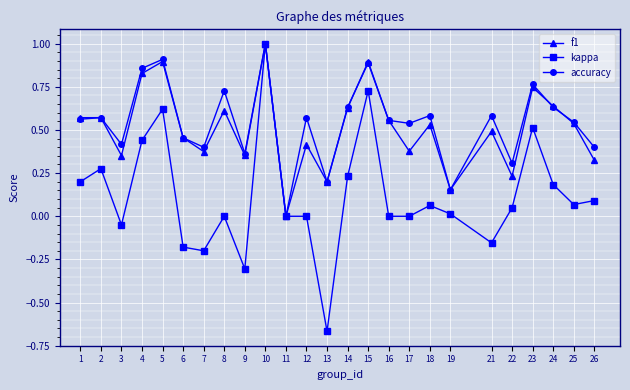

Which series changed the most between 4 and 18?

kappa